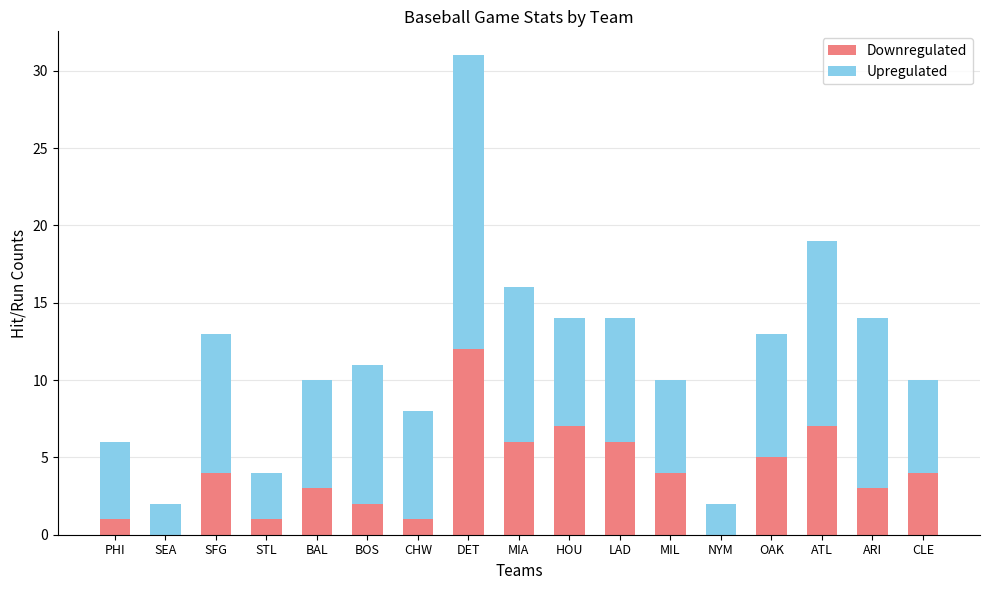

Read the Downregulated value at MIL.

4